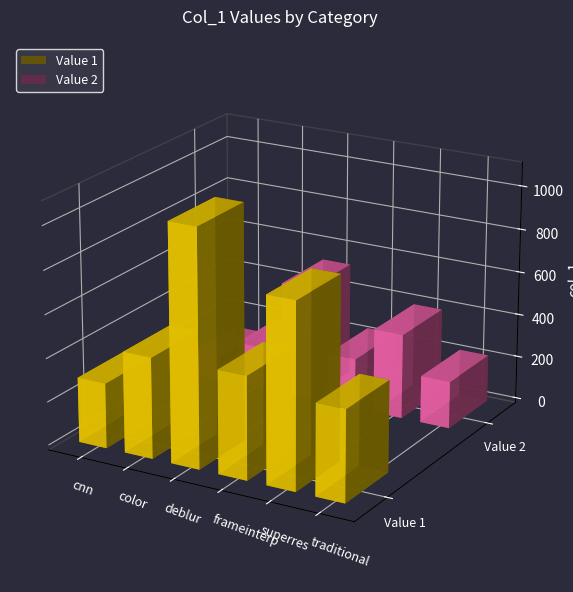

At which category is the sum across all series the highest?

deblur